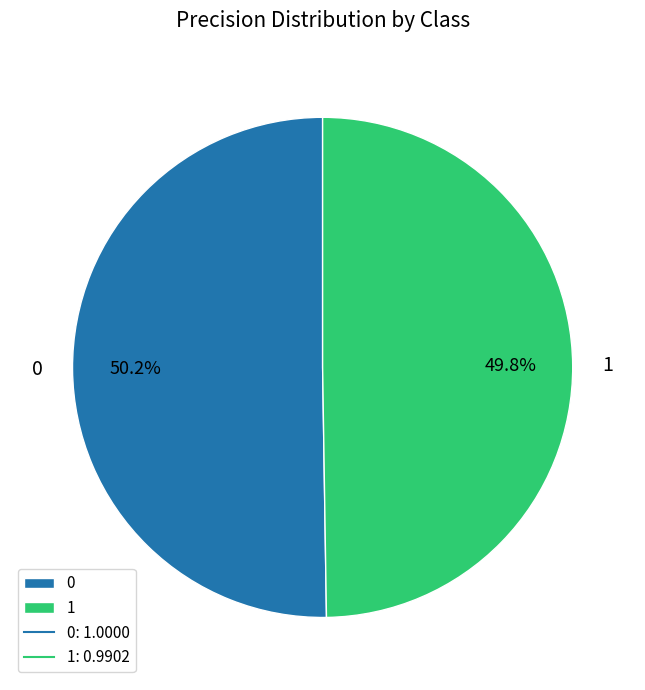

How many segments does this pie chart have?

2